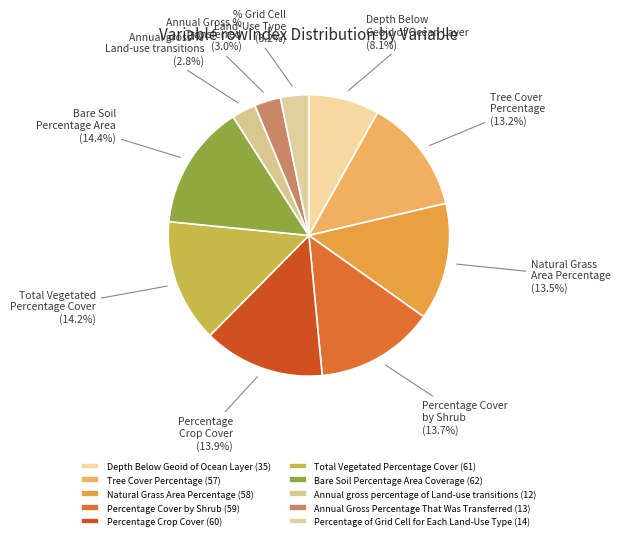

How many segments does this pie chart have?

10